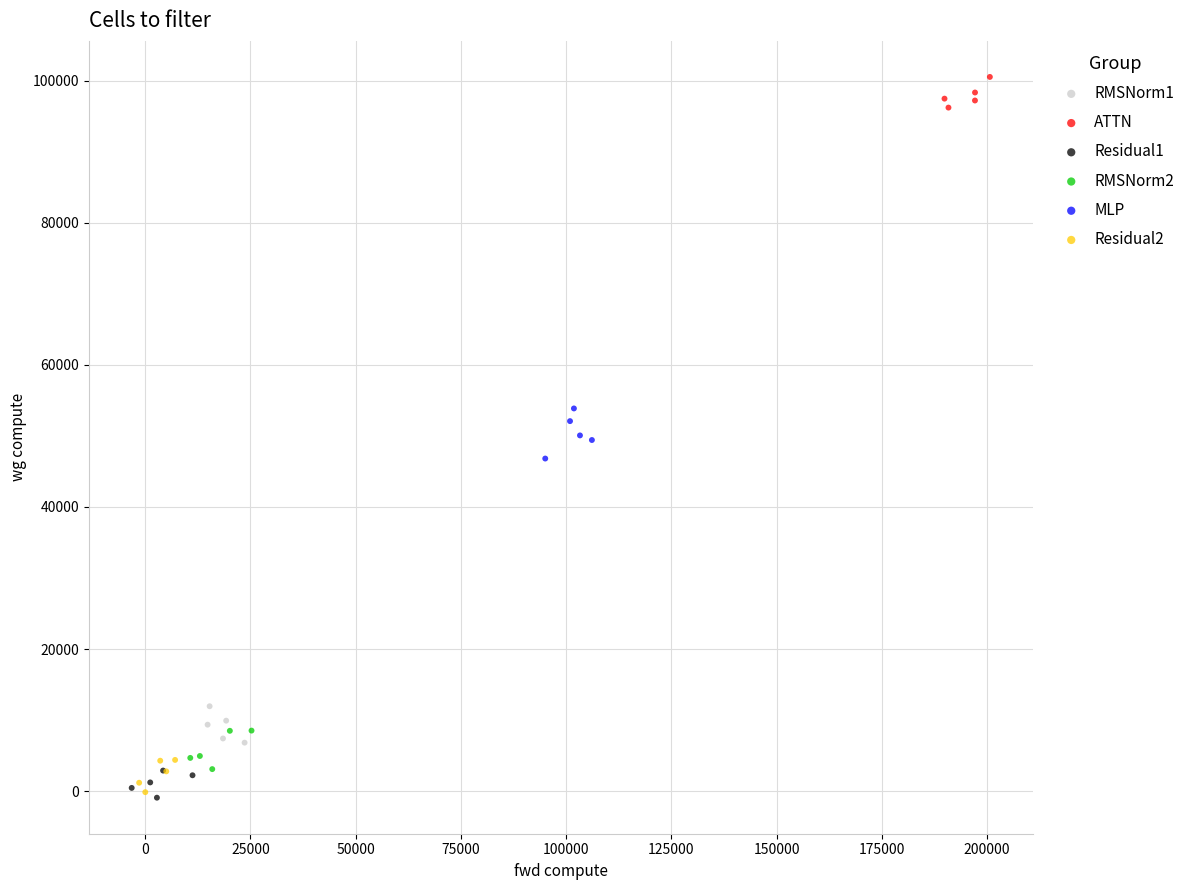

Which series contains the highest Y value?

ATTN